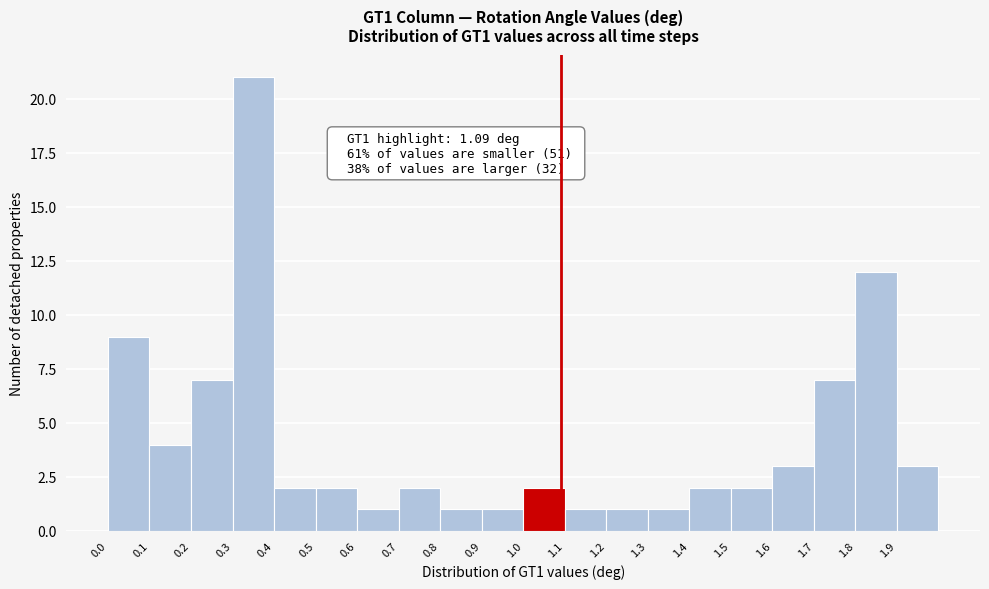

Over which range of the x-axis is the bar tallest?

0.3 to 0.4